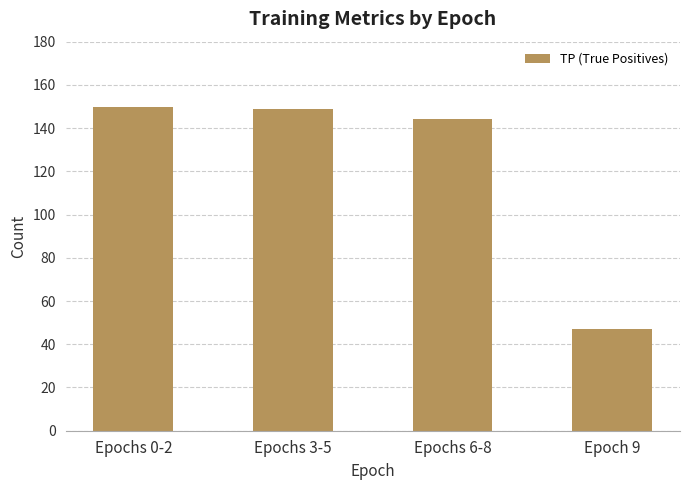

At which label is the value closest to 98?

Epochs 6-8